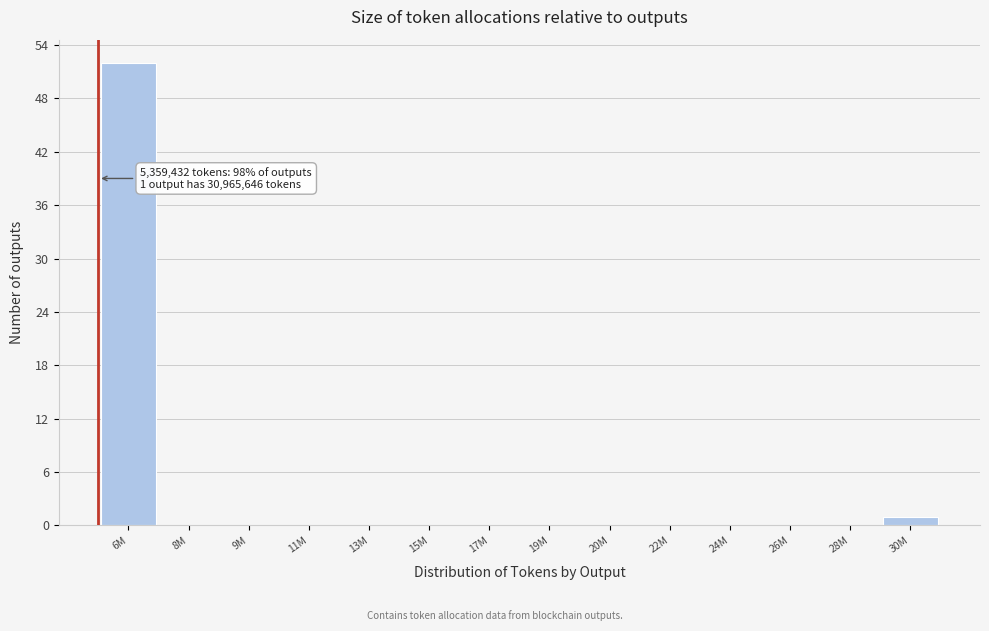

Reading left to right, list all the values displayed in this chart.

6M=52	8M=0	9M=0	11M=0	13M=0	15M=0	17M=0	19M=0	20M=0	22M=0	24M=0	26M=0	28M=0	30M=1